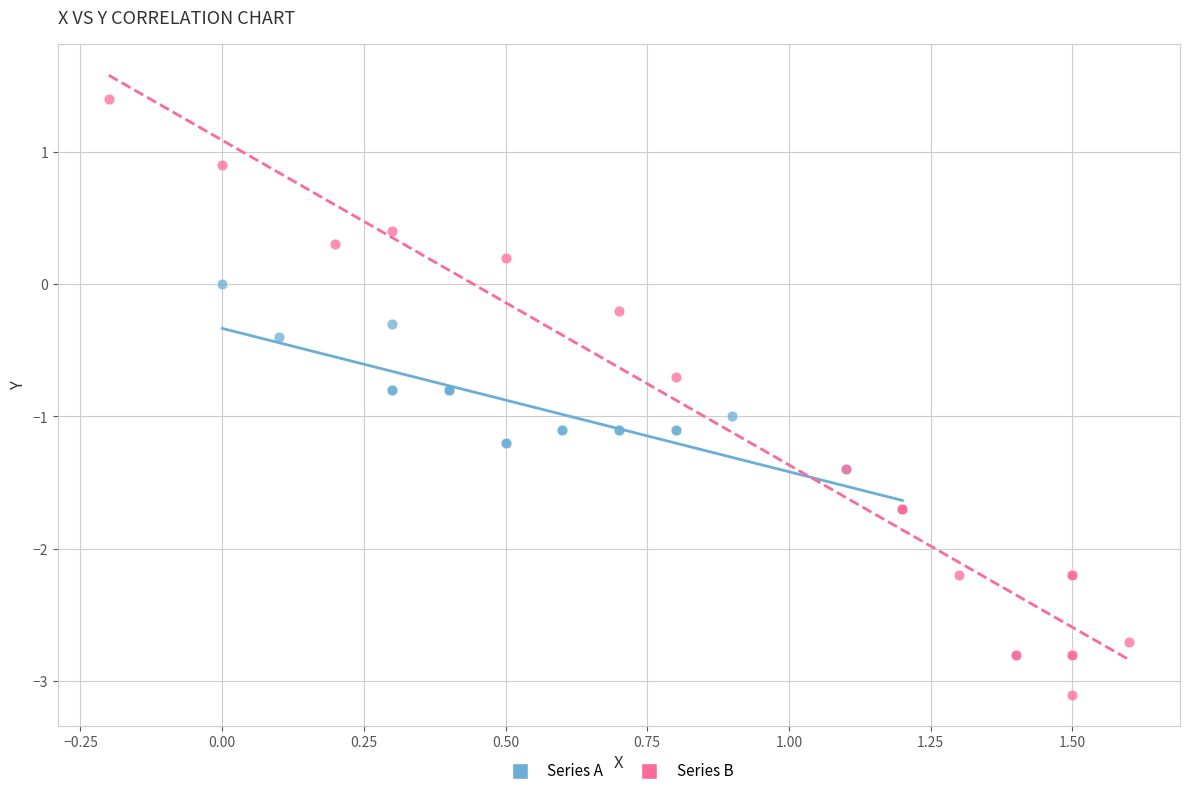

Which series reaches the minimum Y coordinate?

Series B